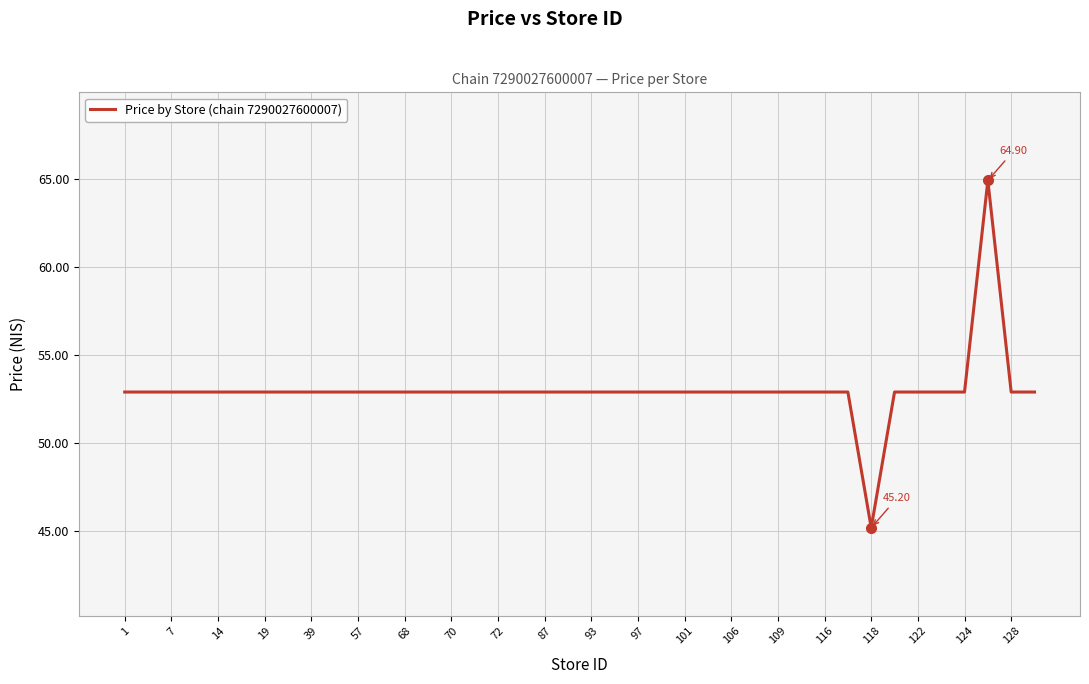

What is the difference between the maximum and minimum values?

19.7